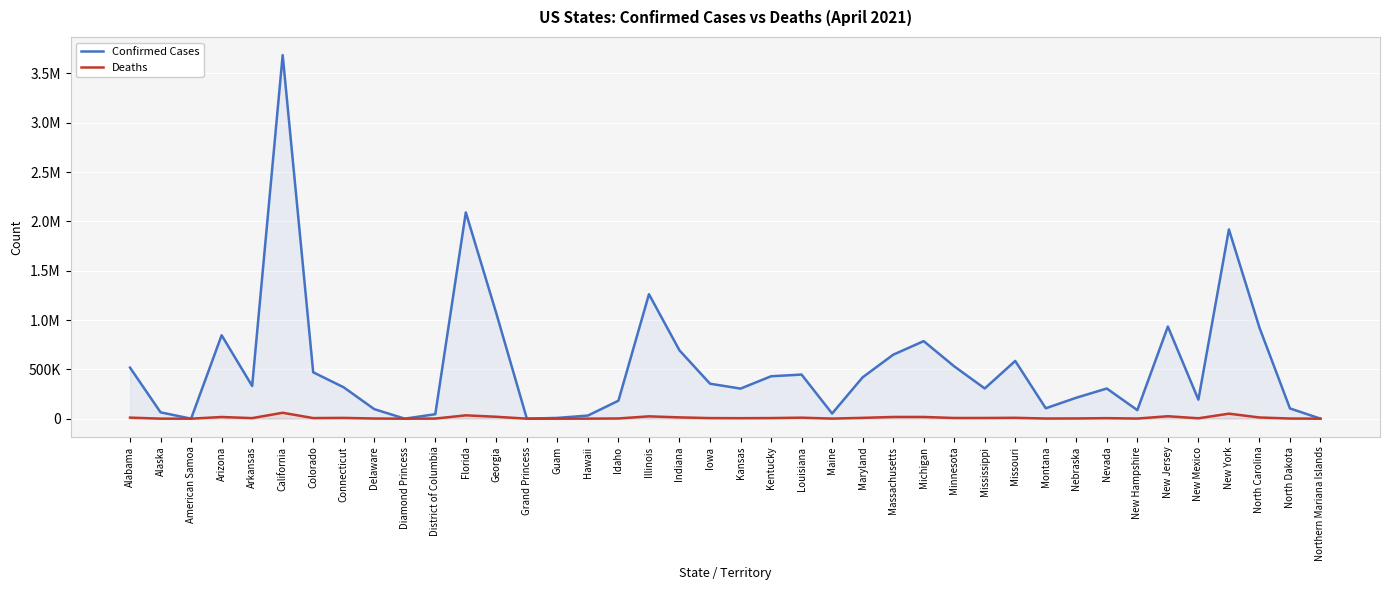

What is the label of the 23rd point from the right?

Illinois